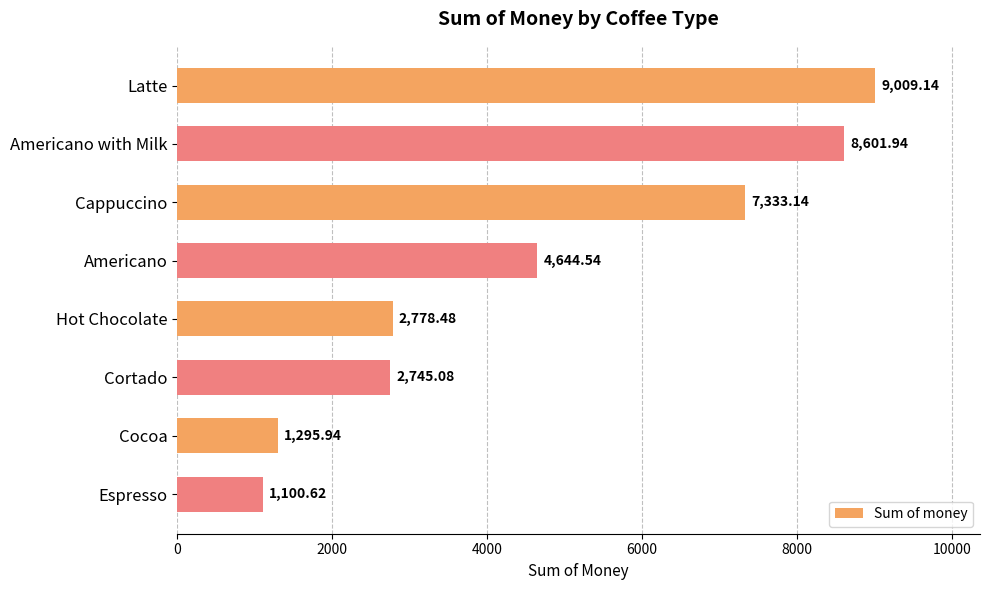

List the labels in order of value, largest first.

Latte, Americano with Milk, Cappuccino, Americano, Hot Chocolate, Cortado, Cocoa, Espresso